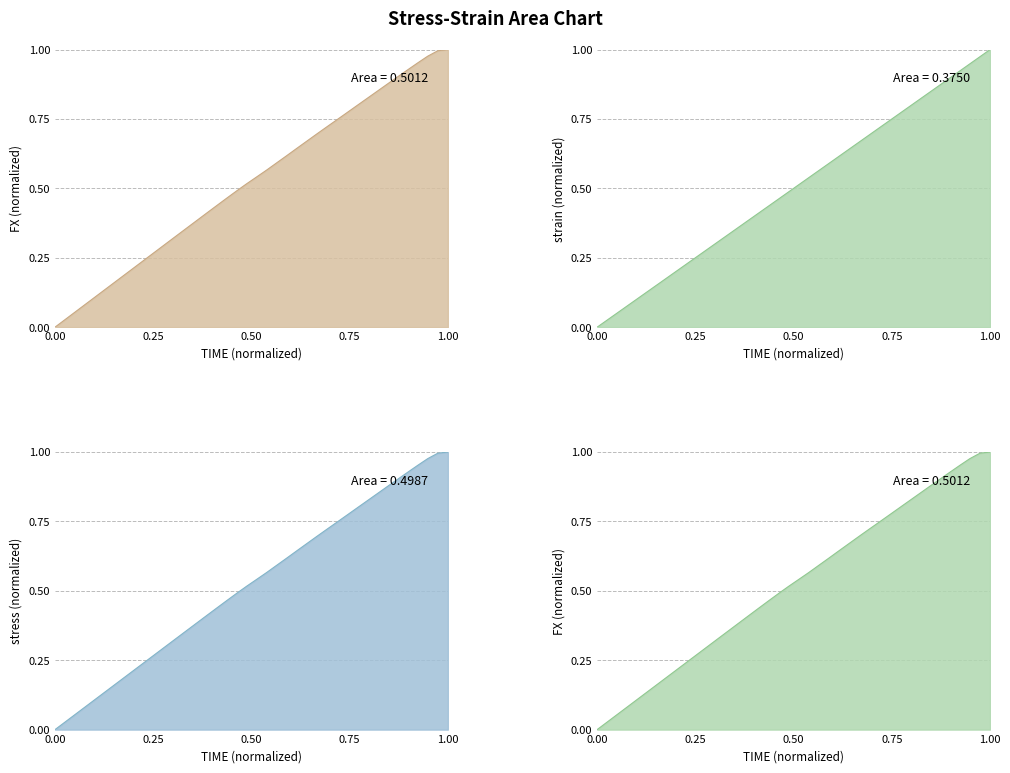

How many data points in stress are above 0?

39